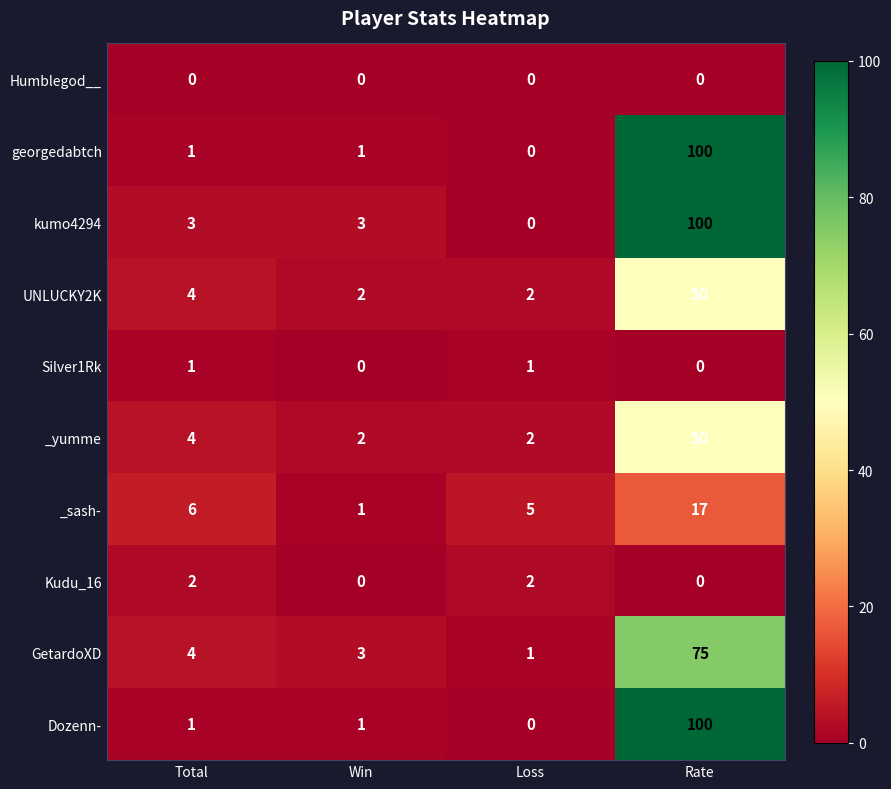

At which category is the sum across all series the highest?

Rate